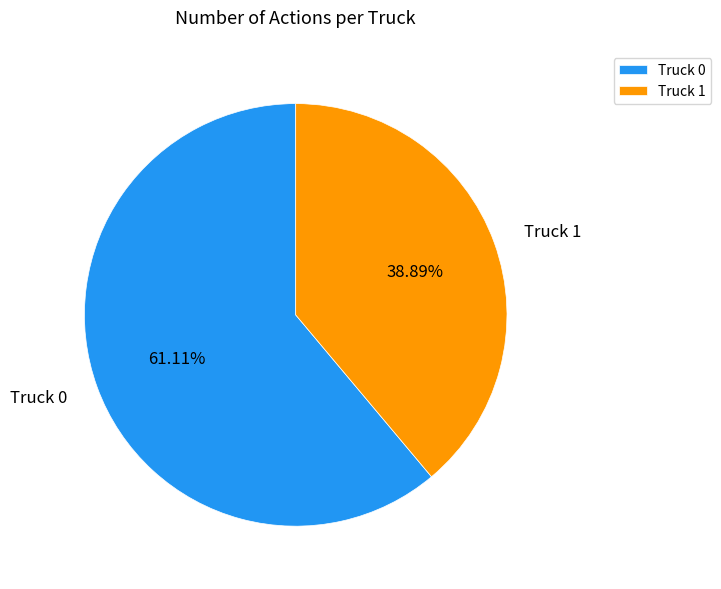

Does Truck 1 account for over 50% of the chart?

No